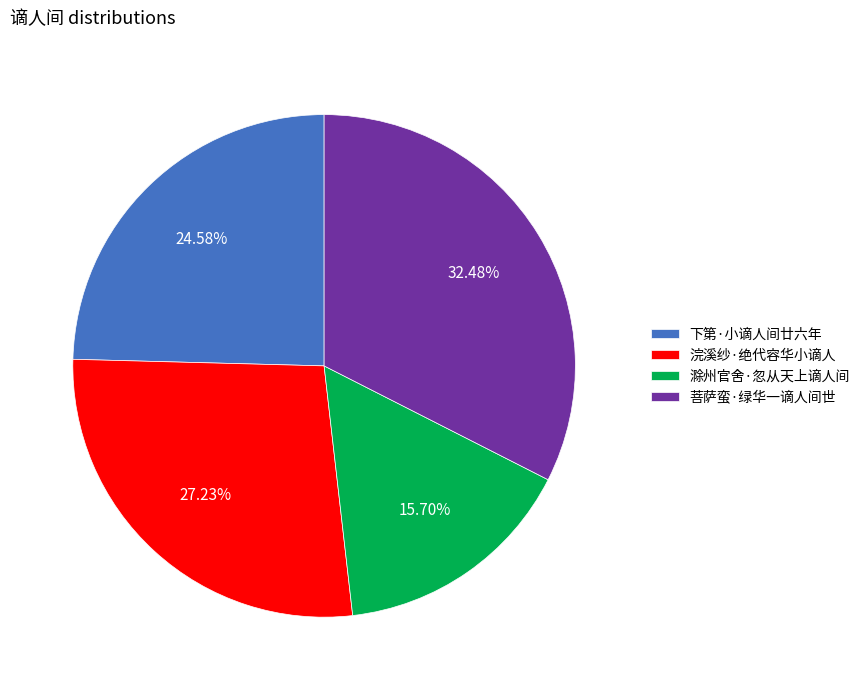

To the nearest percent, what portion does 浣溪纱·绝代容华小谪人 represent?

27%